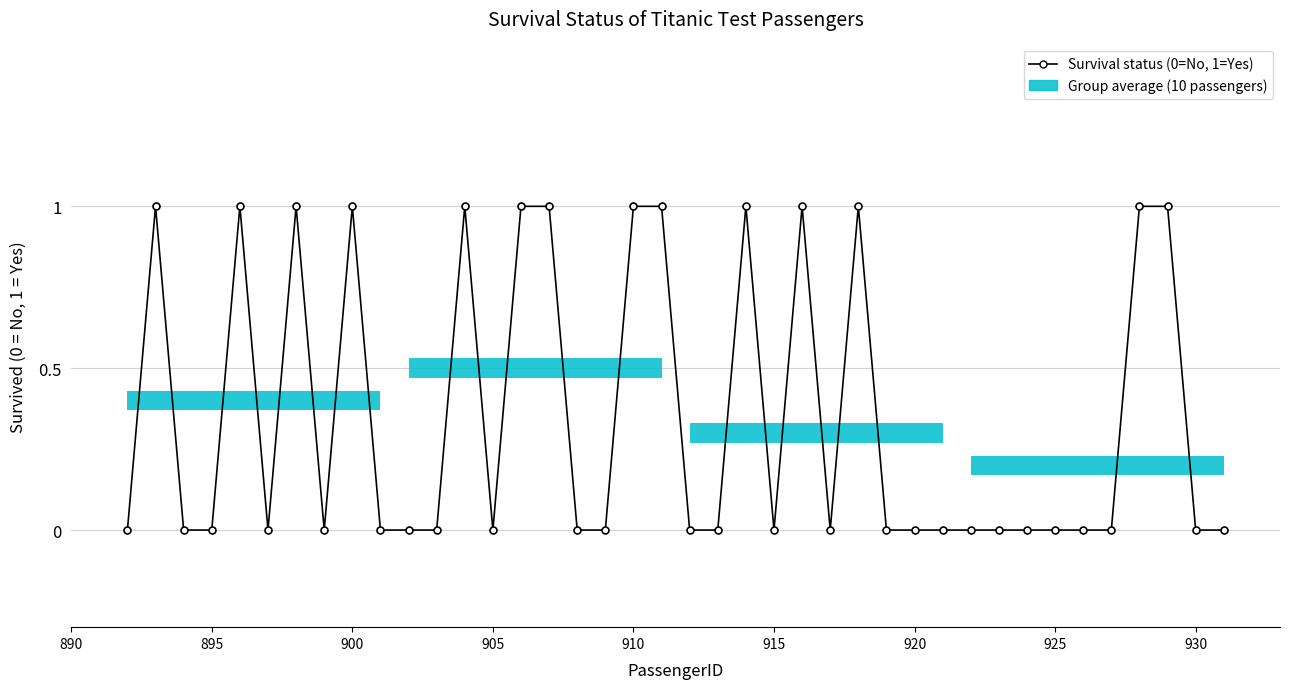

How many lines are shown in the chart?

1